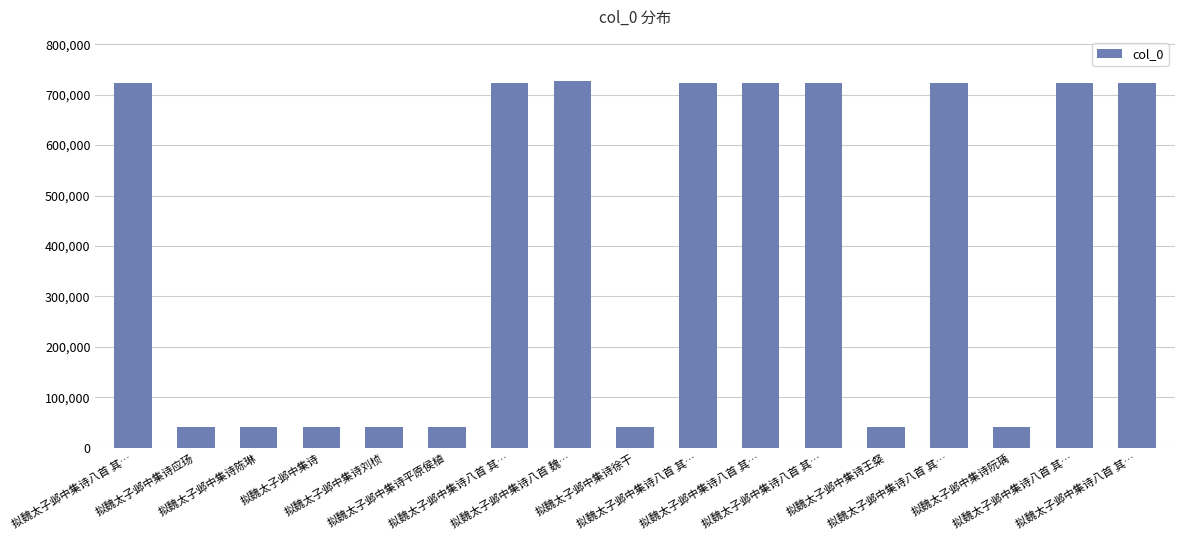

How many bars are there in total?

17